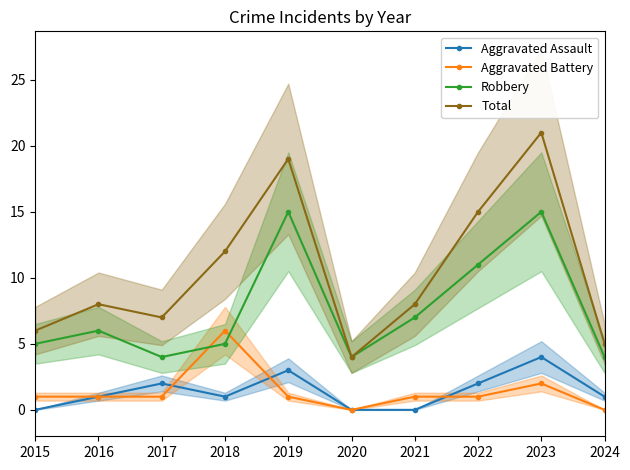

True or false: Total has more than 0 interior local peaks.

True